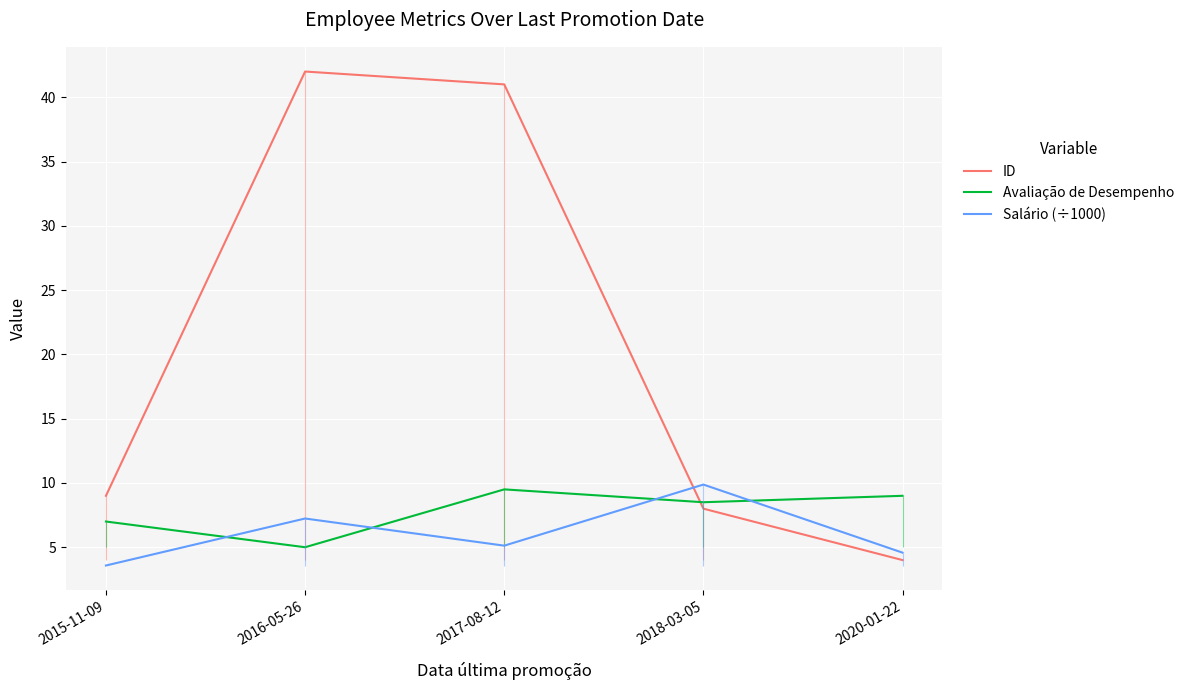

List the labels in order of Salário (÷1000) value, smallest first.

2015-11-09, 2020-01-22, 2017-08-12, 2016-05-26, 2018-03-05